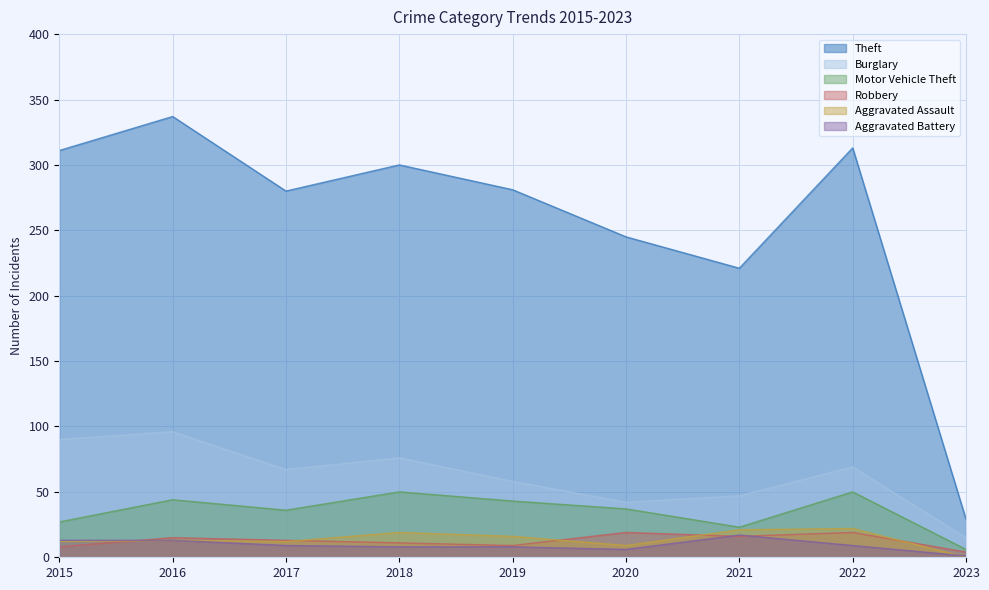

Does the chart have visible grid lines?

Yes